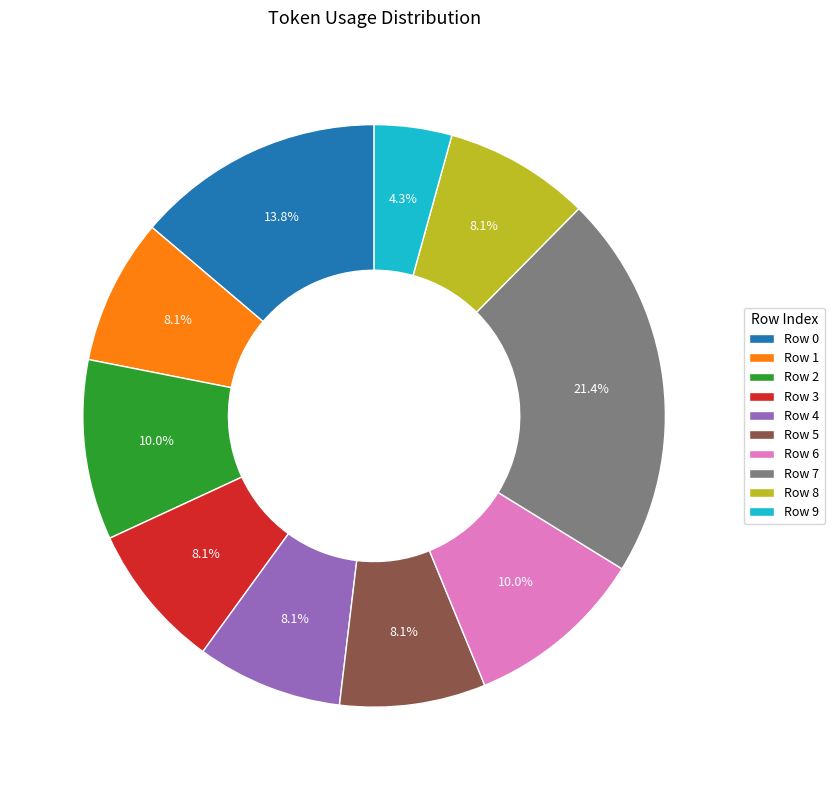

Is there any slice that represents more than half of the pie?

No